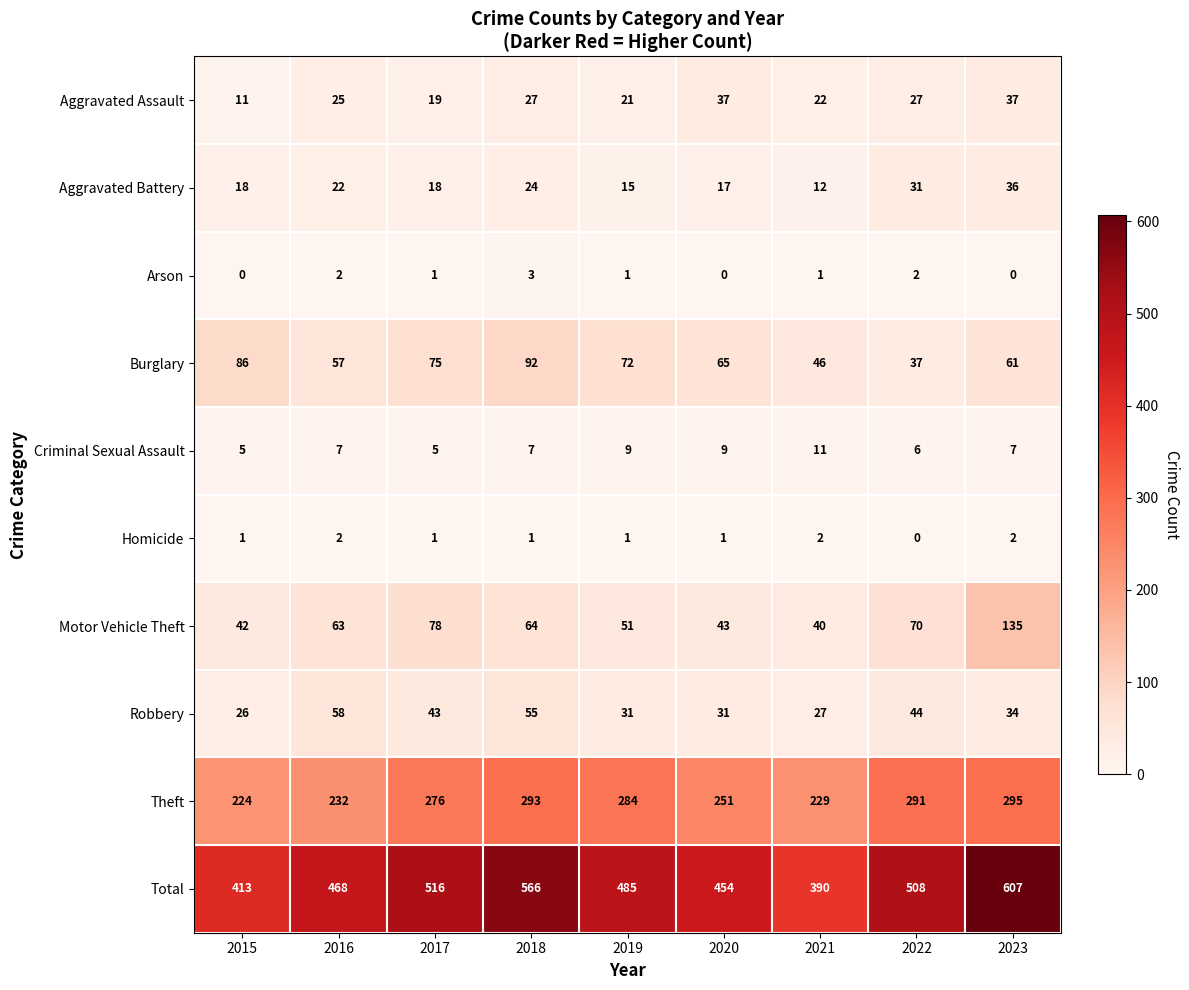

What is the sum of all Aggravated Assault values?

226